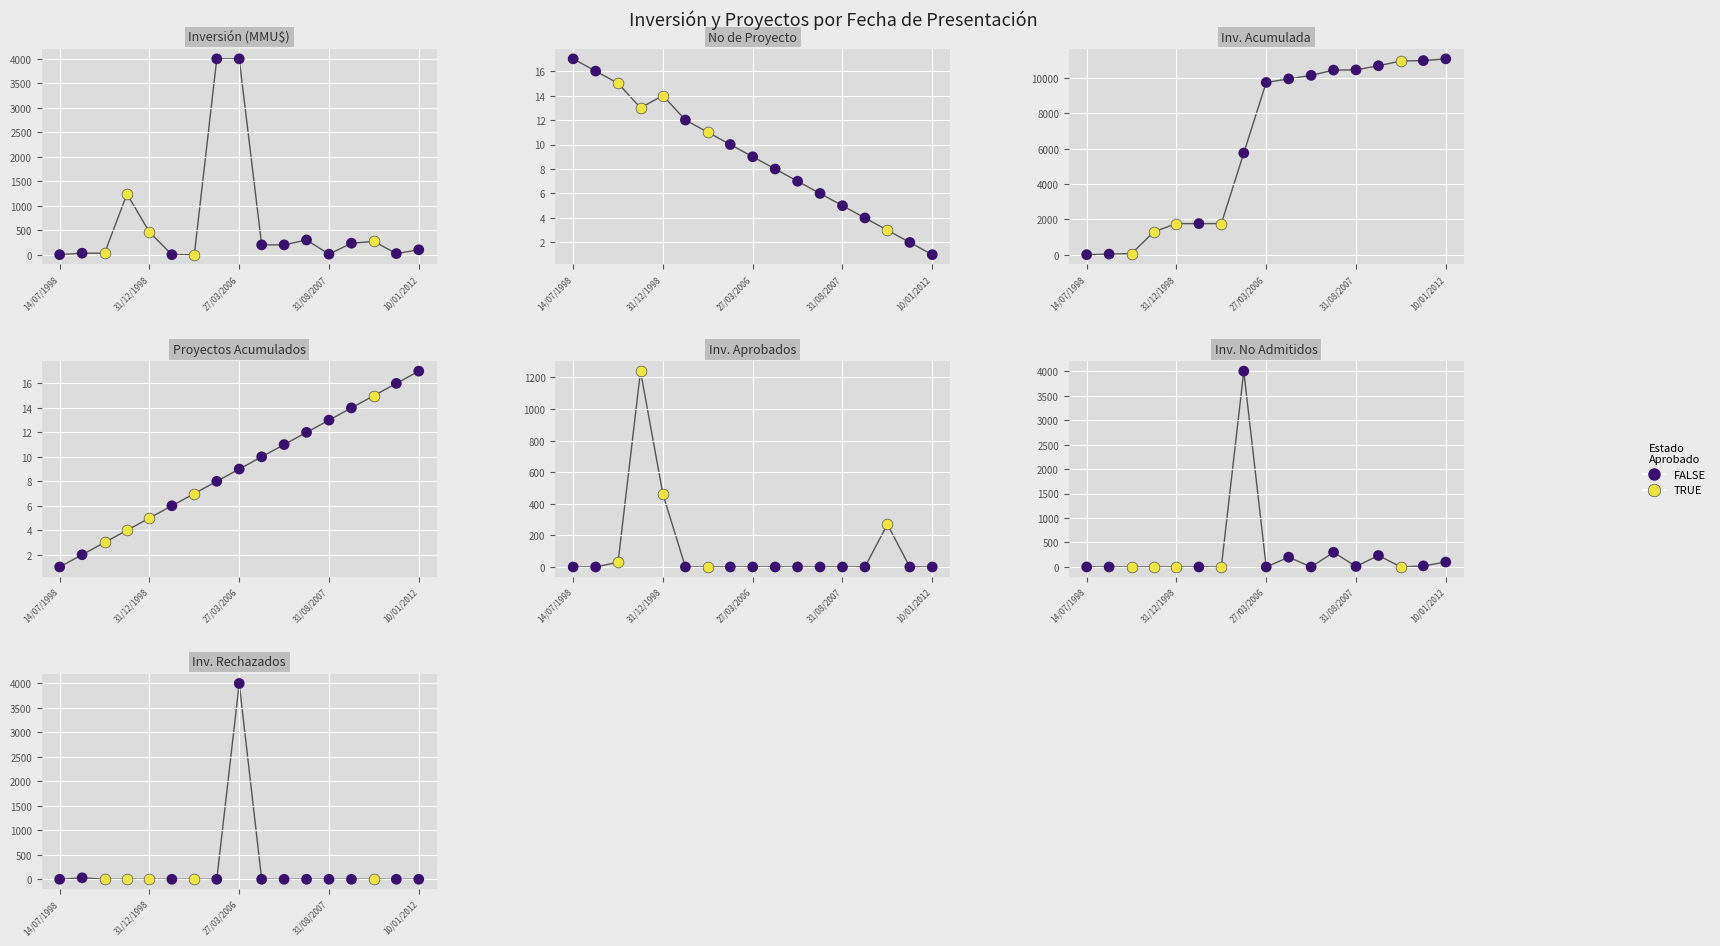

What is the ratio of the value at 31/08/2007 to the value at 11/10/2007?

1.7